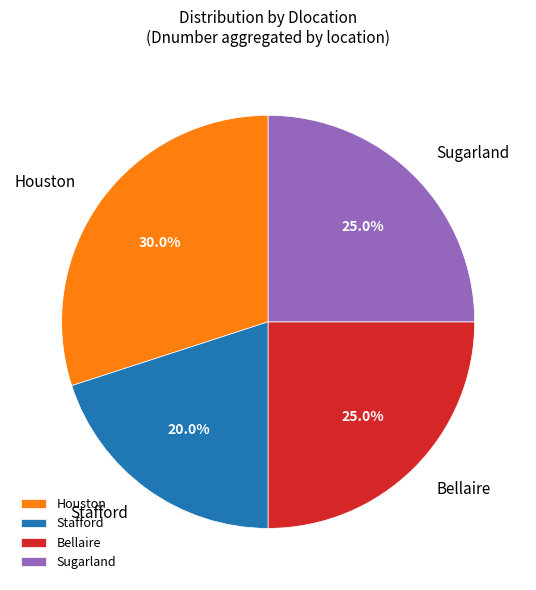

To the nearest percent, what portion does Sugarland represent?

25%